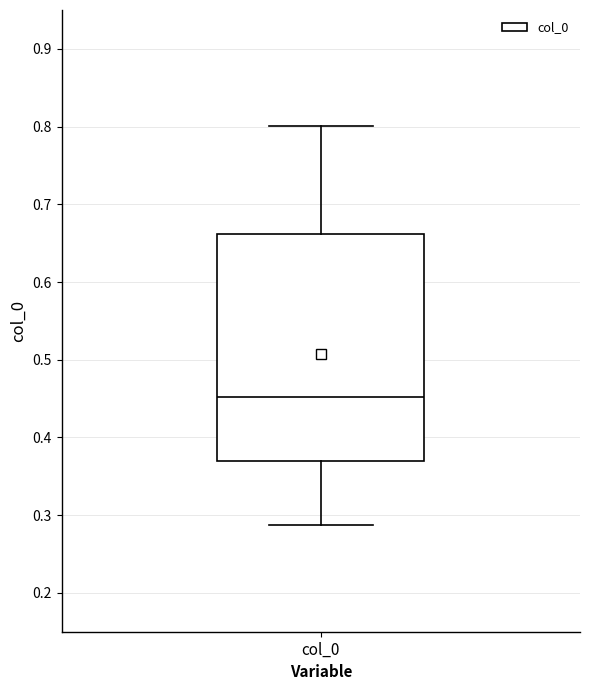

Read this box plot against the y-axis: the position of the median line, the range covered by the box, and the ends of both whiskers. The values are not printed on the chart, so give them approximately, as read against the axis.

median 0.45, box 0.37 to 0.66, whiskers 0.29 to 0.80